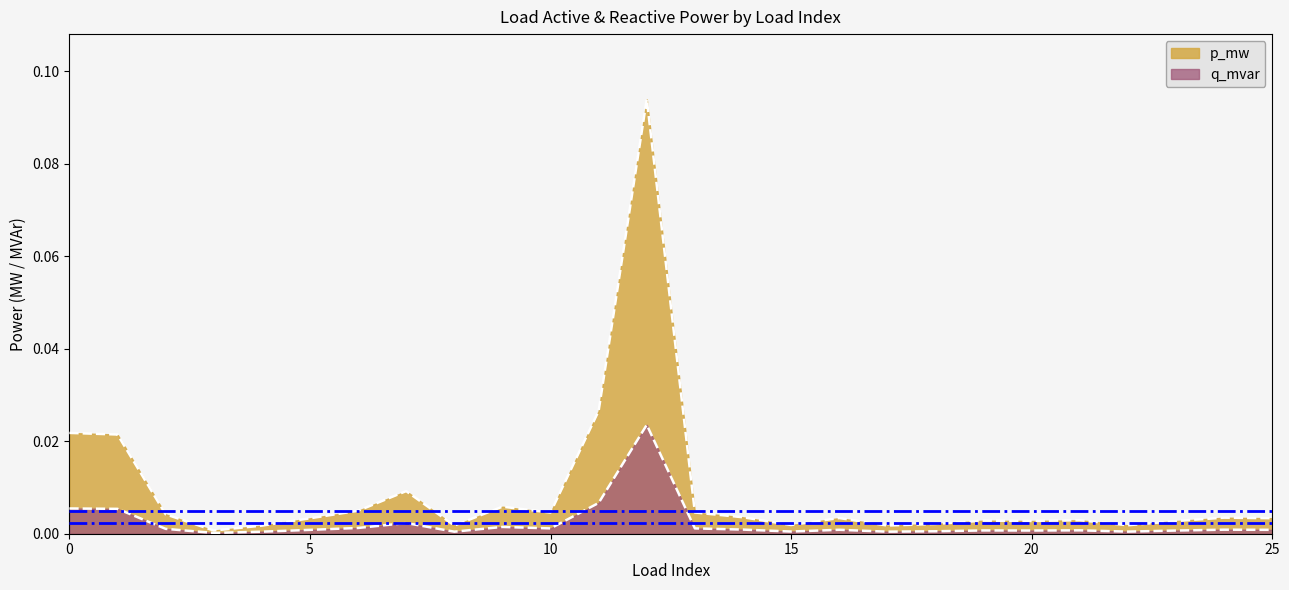

Rank the categories by p_mw value from highest to lowest.

12, 11, 0, 1, 7, 9, 6, 13, 10, 2, 14, 24, 16, 25, 5, 21, 19, 20, 23, 18, 15, 22, 17, 8, 4, 3